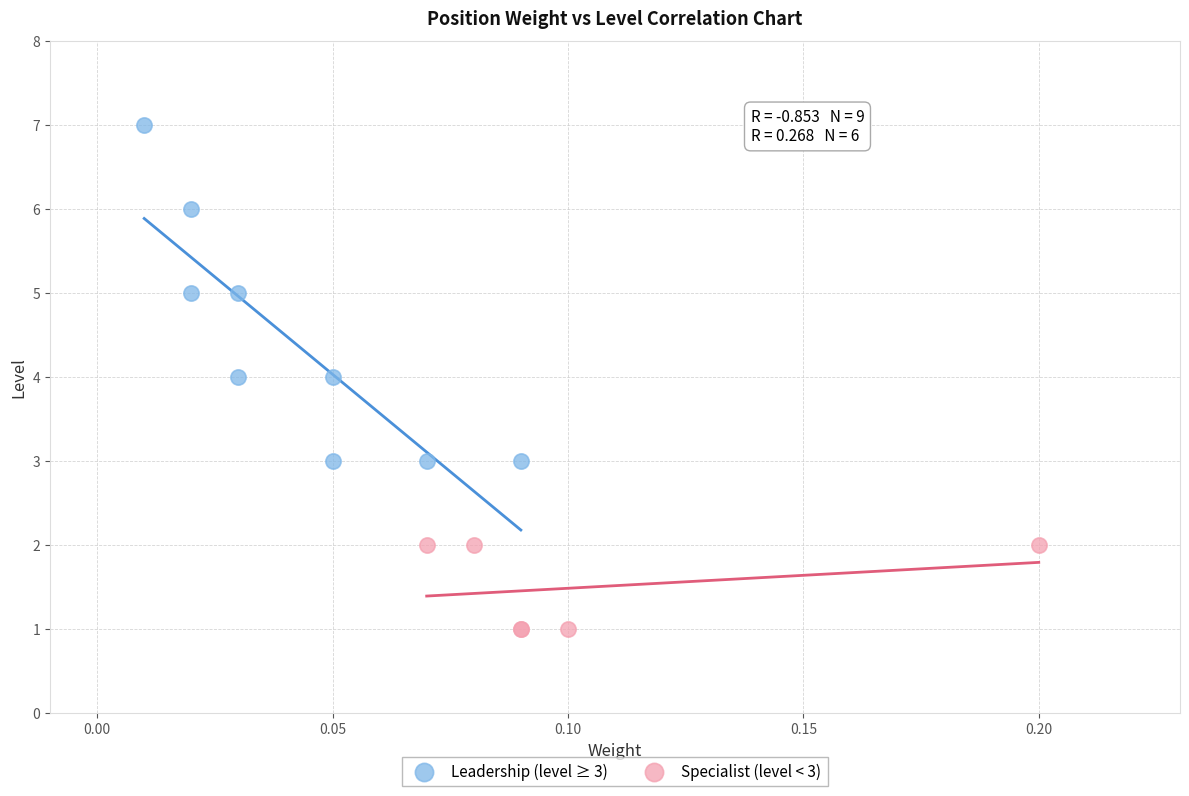

Which series contains the highest Y value?

Leadership (level ≥ 3)